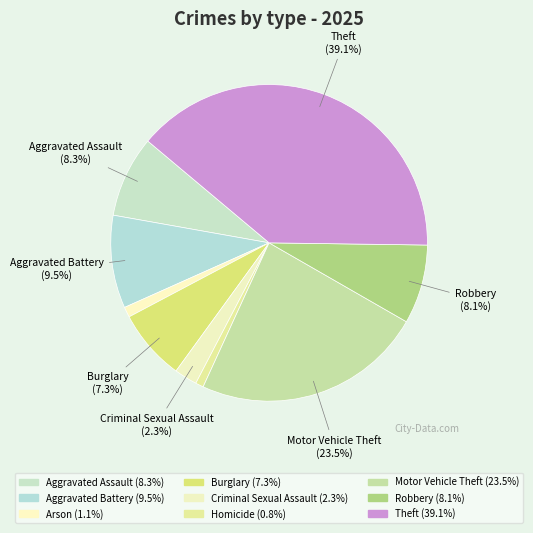

What is the largest slice in the pie chart?

Theft